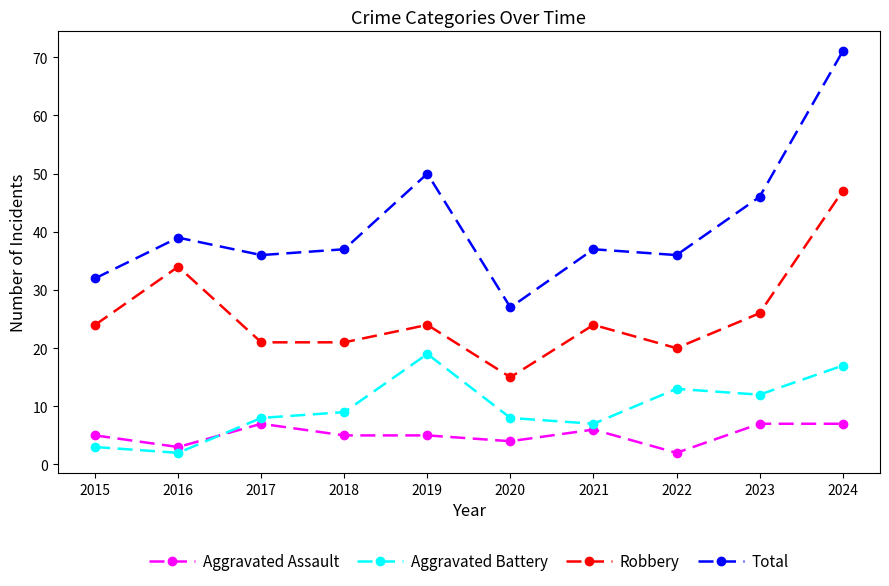

True or false: Aggravated Battery and Robbery cross at least once.

False